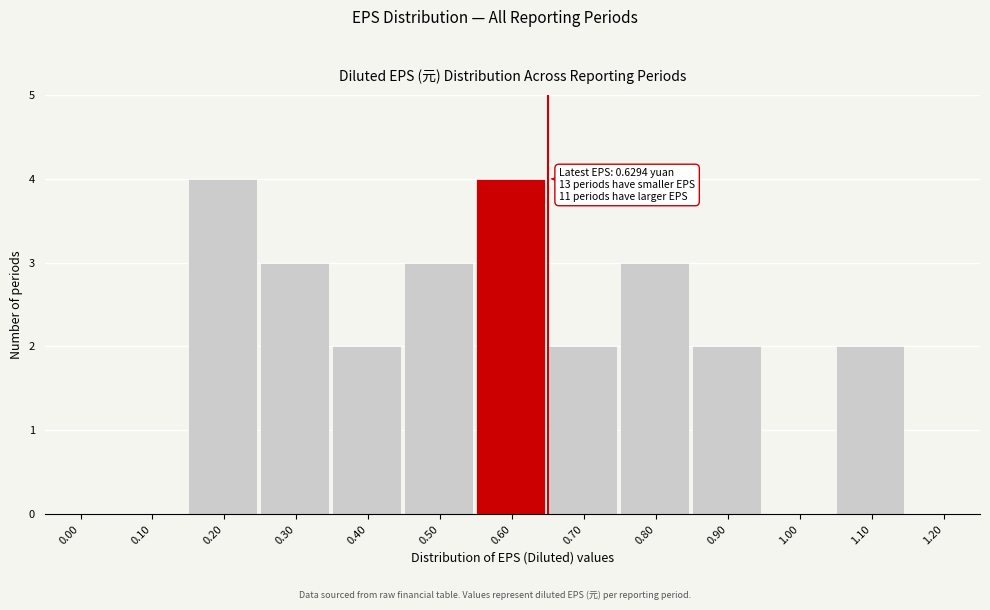

Reading left to right, extract all data points from this chart.

0.00=0	0.10=0	0.20=4	0.30=3	0.40=2	0.50=3	0.60=4	0.70=2	0.80=3	0.90=2	1.00=0	1.10=2	1.20=0